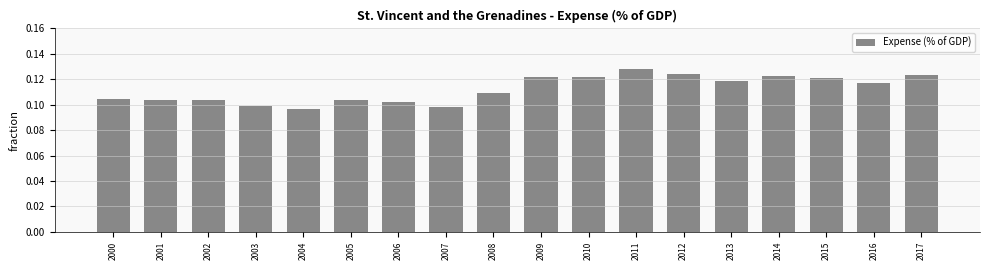

Which label corresponds to the largest value in the chart?

2011